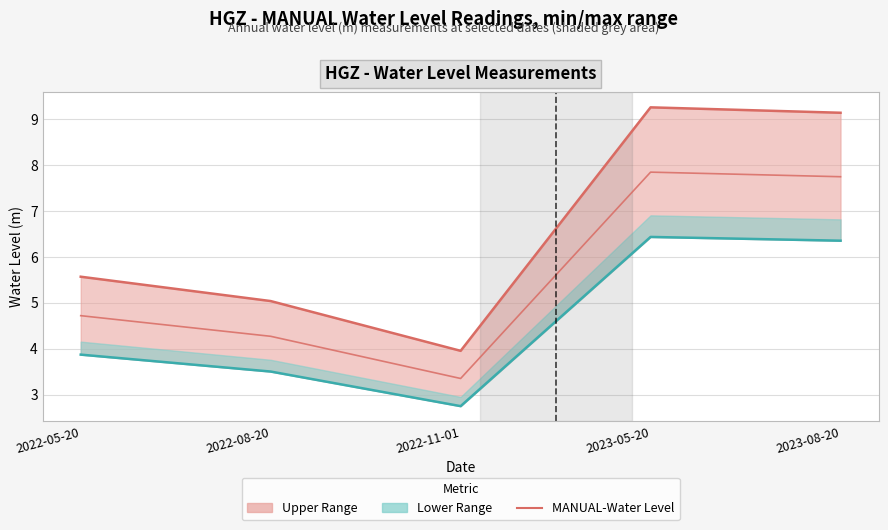

How many lines are shown in the chart?

3